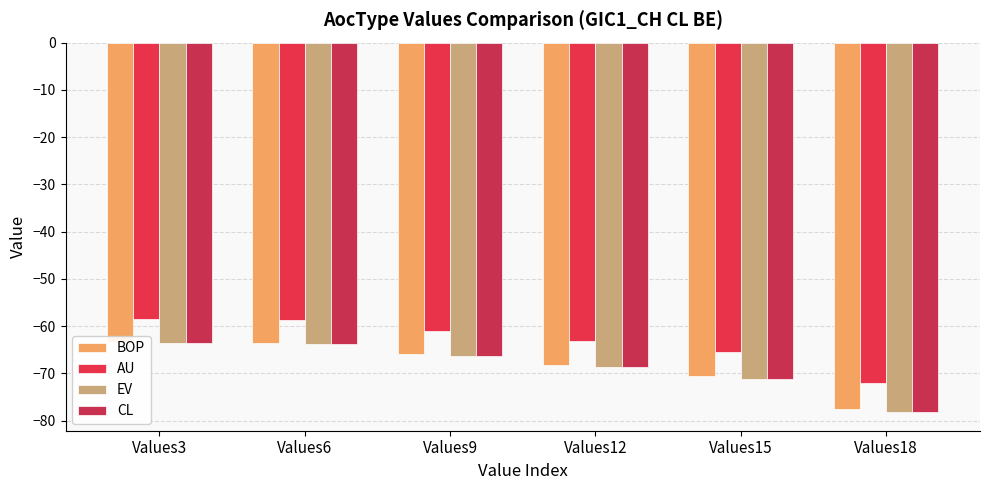

The CL series shows -104.2 at Values9. True or false?

False